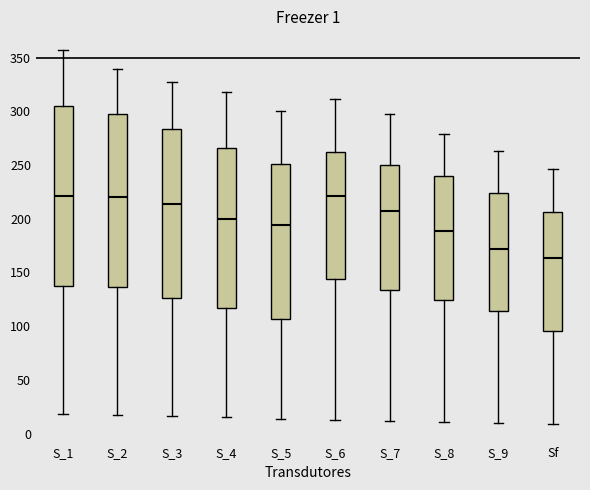

Comparing the boxes themselves (not the whiskers), which one is the tallest?

S_1